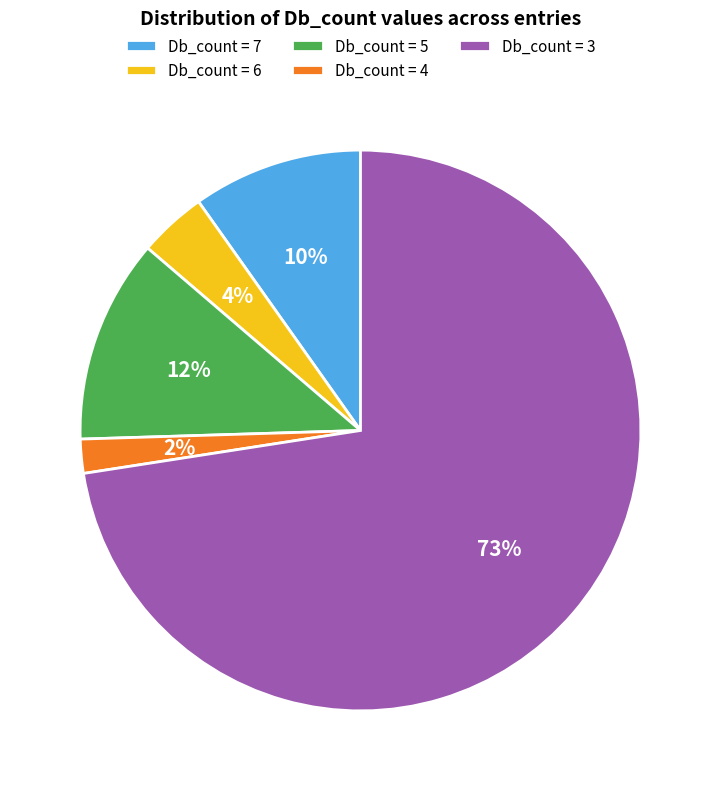

What is the smallest slice in the pie chart?

Db_count = 4